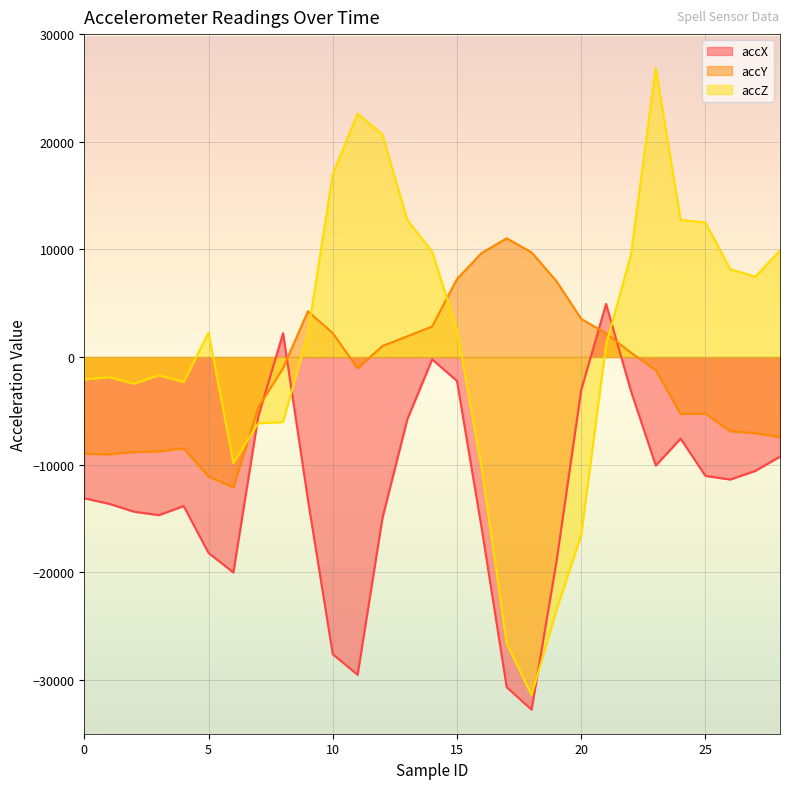

Where is the first local minimum for accX?

3